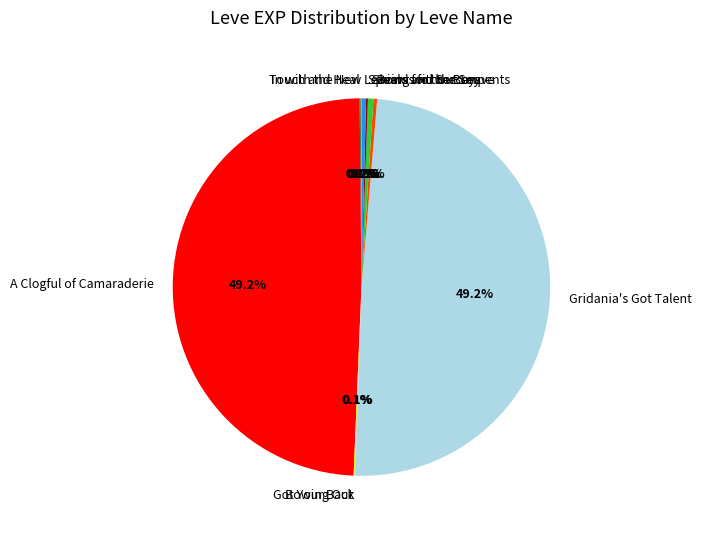

Combined, what portion of the pie is Bows for the Boys and Leaving without Leave?

0.7%